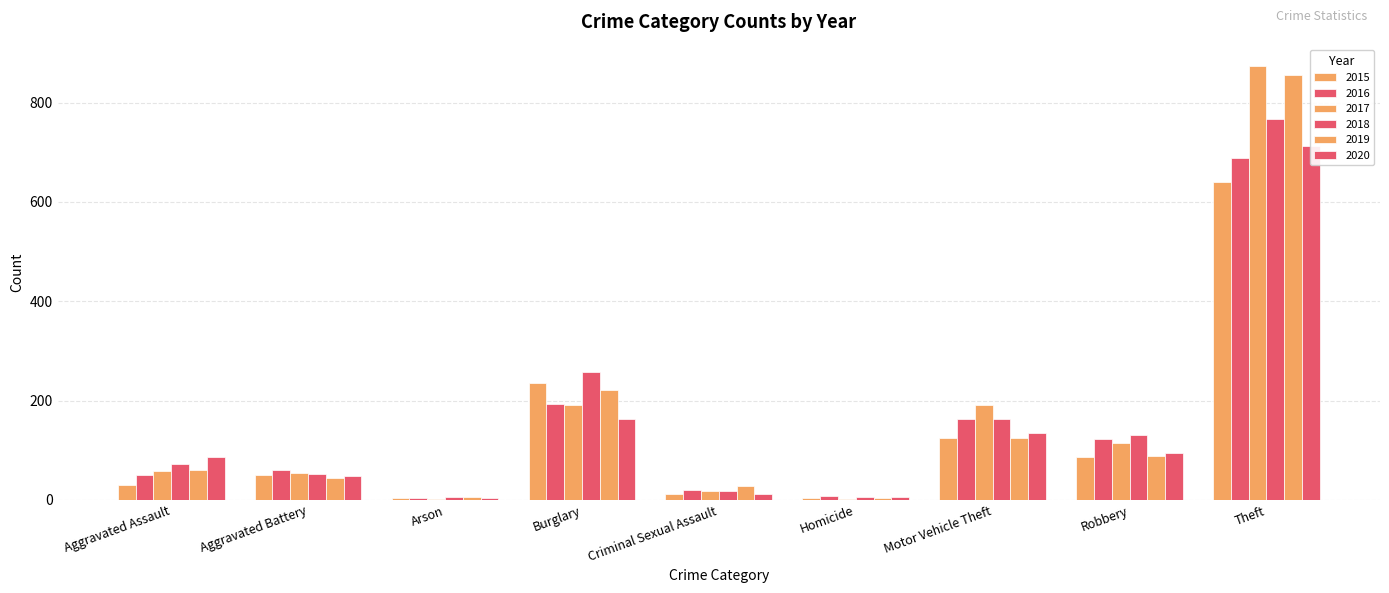

Reading left to right, list all the values displayed in this chart.

2015: Aggravated Assault=31	Aggravated Battery=50	Arson=3	Burglary=236	Criminal Sexual Assault=13	Homicide=4	Motor Vehicle Theft=125	Robbery=87	Theft=641
2016: Aggravated Assault=50	Aggravated Battery=60	Arson=3	Burglary=194	Criminal Sexual Assault=20	Homicide=8	Motor Vehicle Theft=163	Robbery=123	Theft=689
2017: Aggravated Assault=59	Aggravated Battery=54	Arson=1	Burglary=192	Criminal Sexual Assault=19	Homicide=2	Motor Vehicle Theft=191	Robbery=115	Theft=873
2018: Aggravated Assault=72	Aggravated Battery=52	Arson=6	Burglary=257	Criminal Sexual Assault=19	Homicide=5	Motor Vehicle Theft=164	Robbery=130	Theft=767
2019: Aggravated Assault=61	Aggravated Battery=45	Arson=5	Burglary=221	Criminal Sexual Assault=29	Homicide=3	Motor Vehicle Theft=125	Robbery=89	Theft=855
2020: Aggravated Assault=87	Aggravated Battery=48	Arson=4	Burglary=163	Criminal Sexual Assault=12	Homicide=6	Motor Vehicle Theft=134	Robbery=94	Theft=713